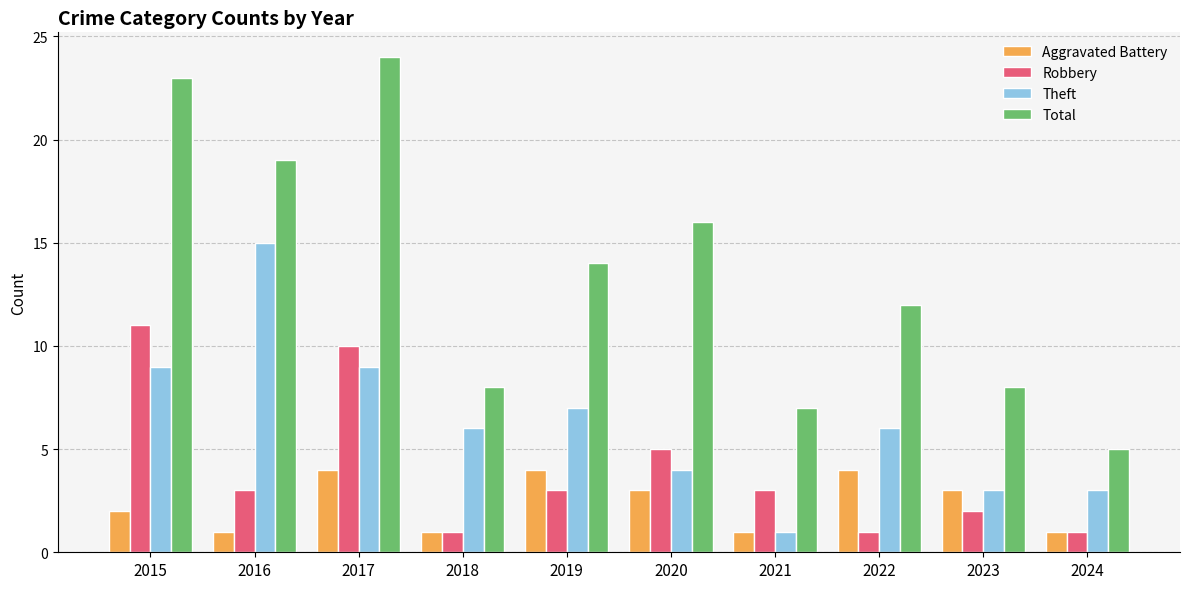

What is the average value of the Robbery series?

4